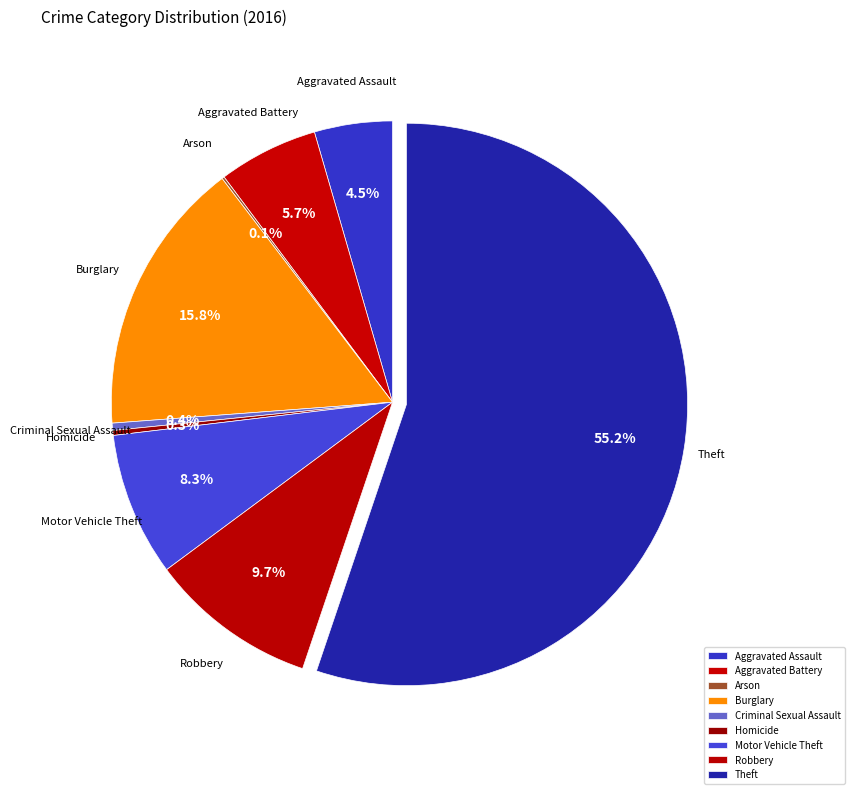

Which slice is the largest?

Theft